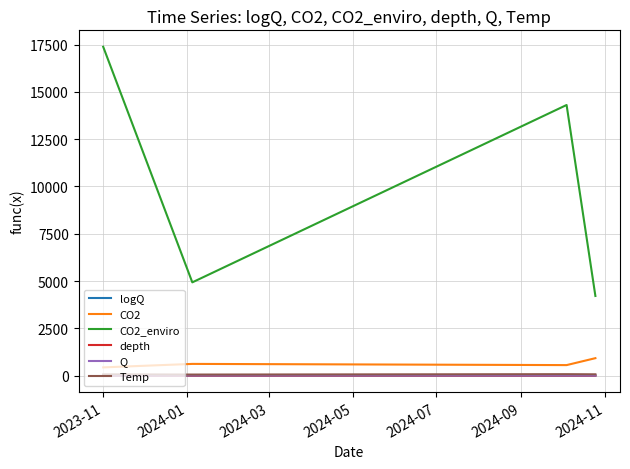

Which series has the largest total across all categories?

CO2_enviro